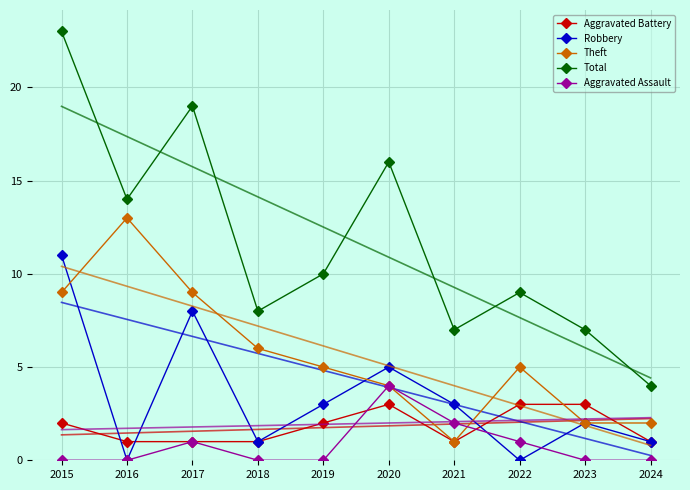

Which series ends up on top after the final intersection of Theft and Robbery?

Theft